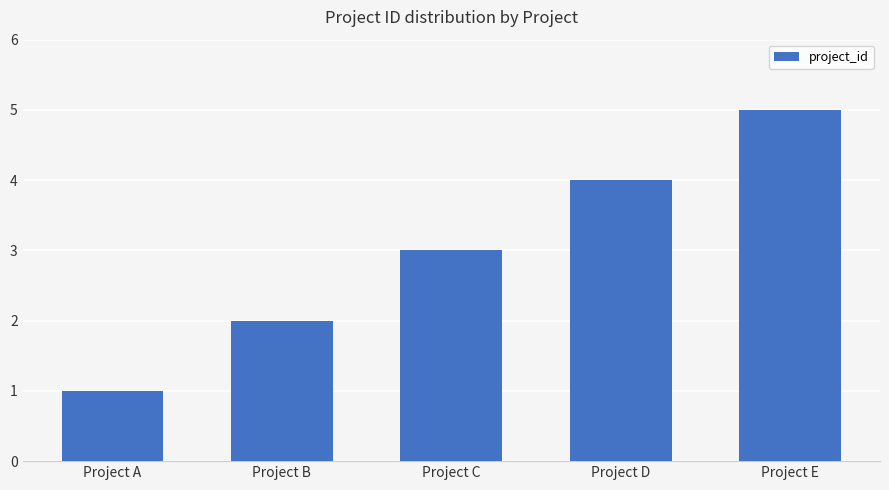

Reading left to right, transcribe all the data shown in this chart.

1	2	3	4	5